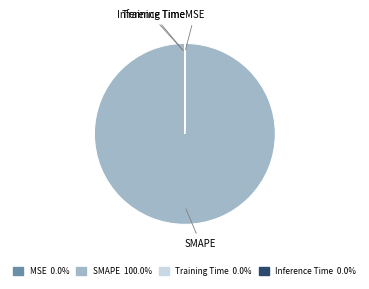

Is there a majority slice in this chart?

Yes